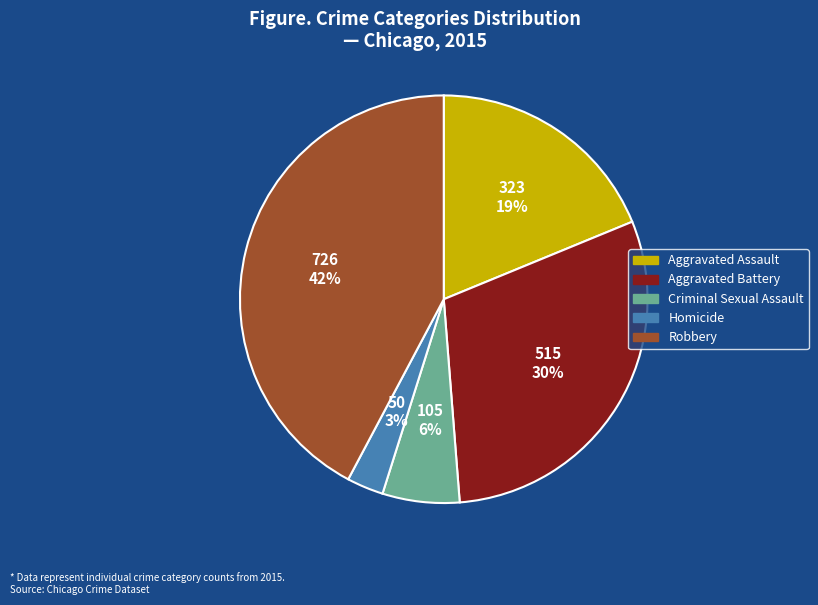

To the nearest percent, what is the difference between the Robbery and Aggravated Battery slice percentages?

12%